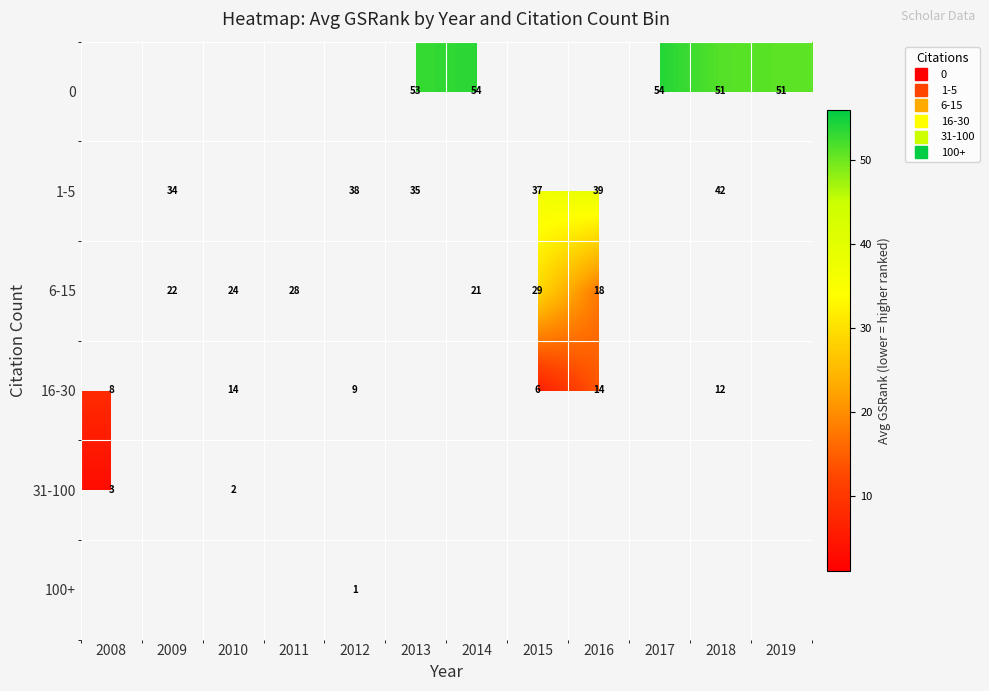

The 1-5 series shows 9.2 at 2013. True or false?

False